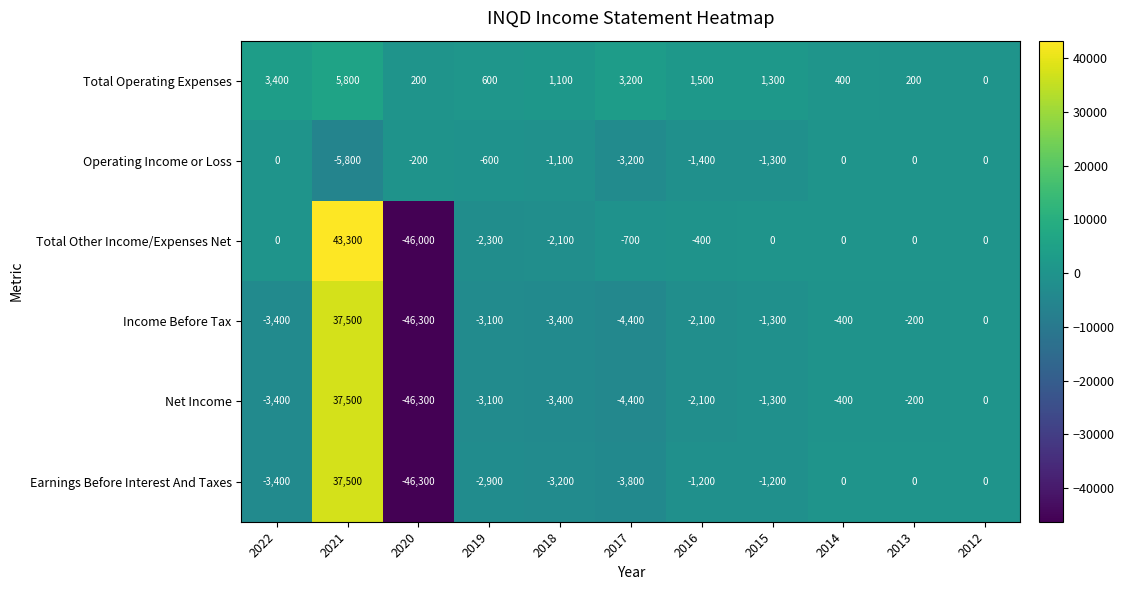

At which category is the sum across all series the highest?

2021